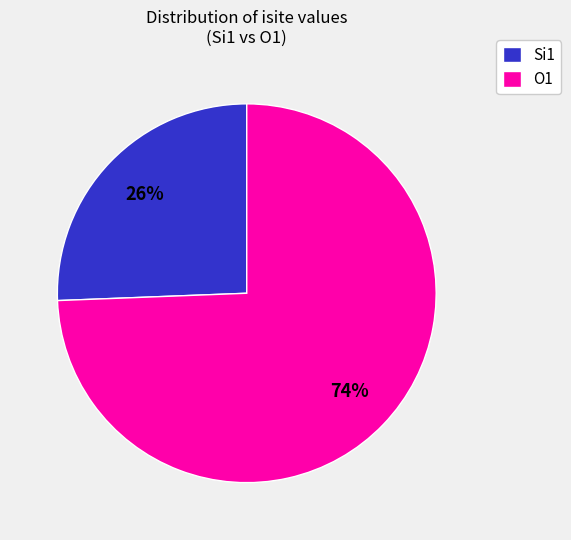

Do O1 and Si1 together represent more than half of the pie?

Yes